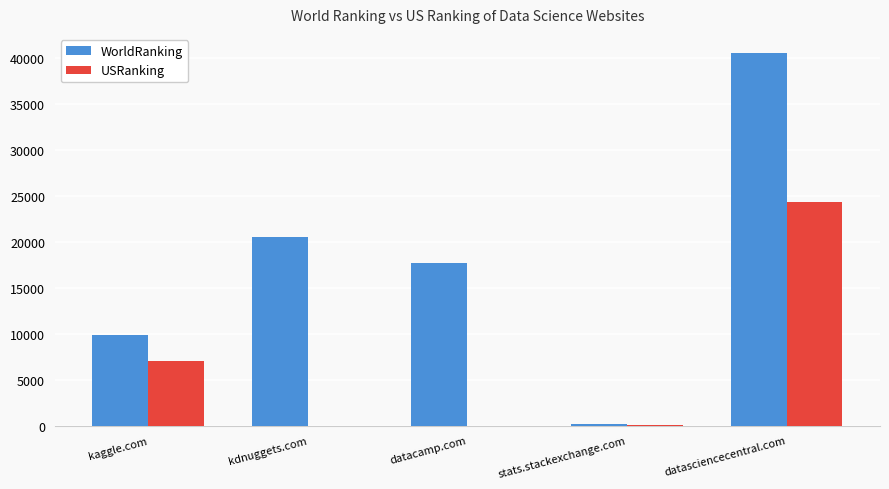

What is the average value of the USRanking series?

6301